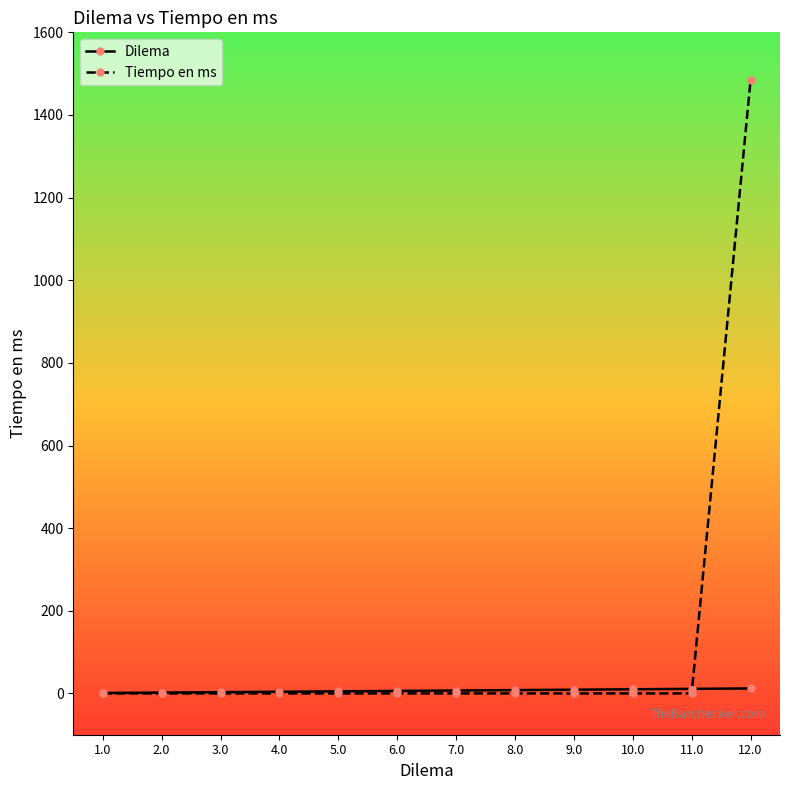

Which series has the widest spread of values?

Tiempo en ms